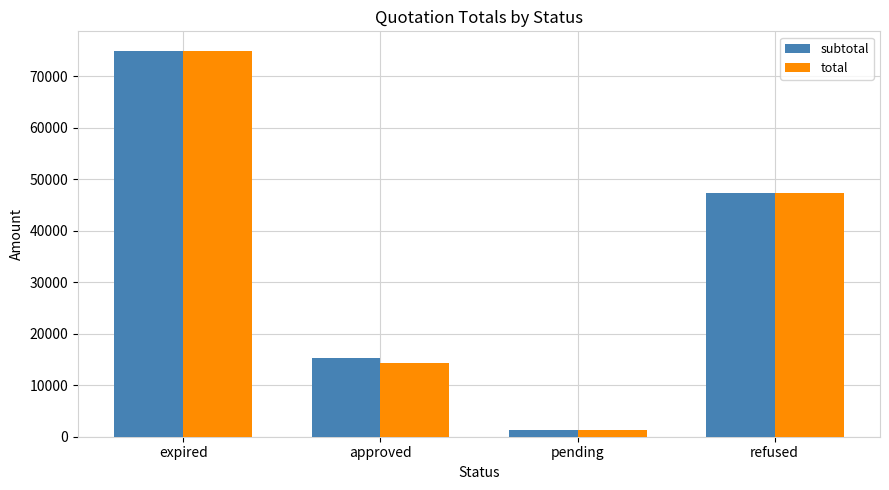

True or false: total has a value of 23910.8 at expired.

False